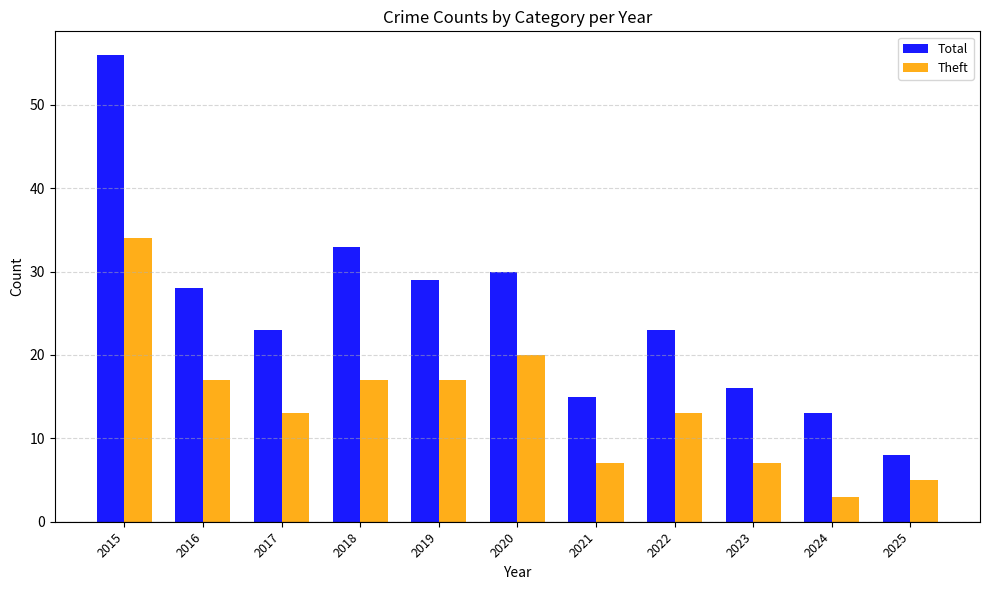

What is the sum of the Total values at 2018 and 2017?

56